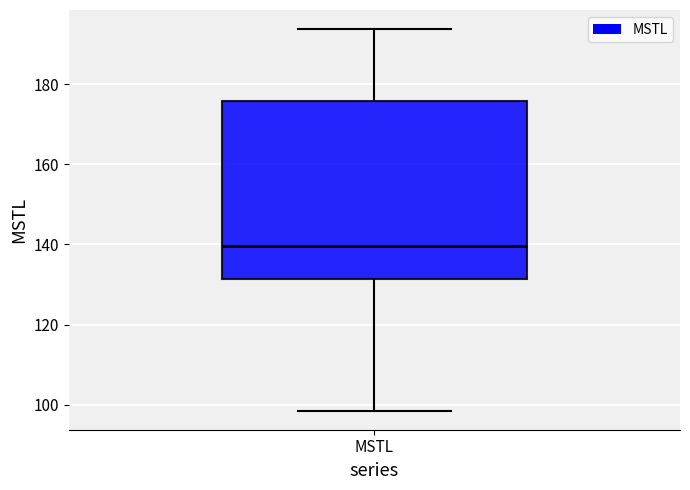

Read this box plot against the y-axis: the position of the median line, the range covered by the box, and the ends of both whiskers. The values are not printed on the chart, so give them approximately, as read against the axis.

median 140, box 132 to 176, whiskers 98 to 194